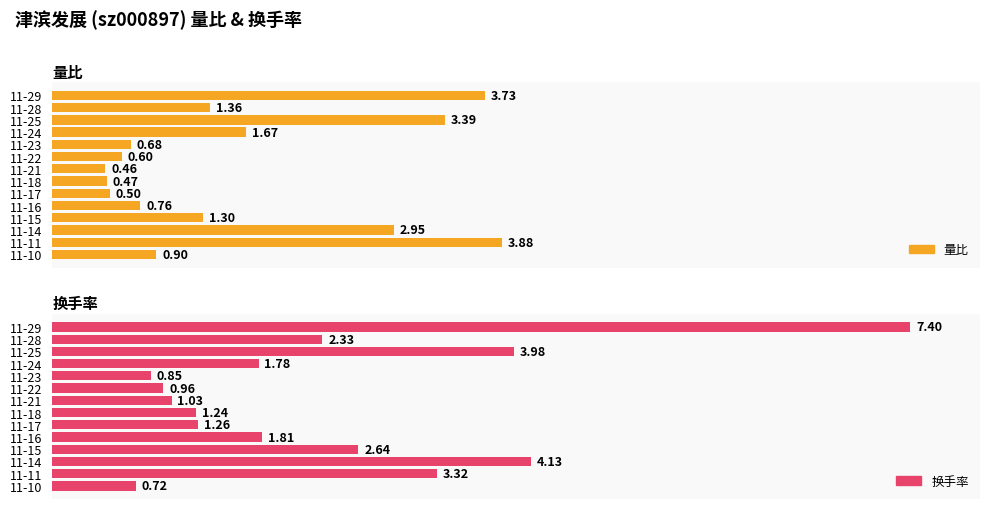

What is the total value across all series at 11-18?

1.7